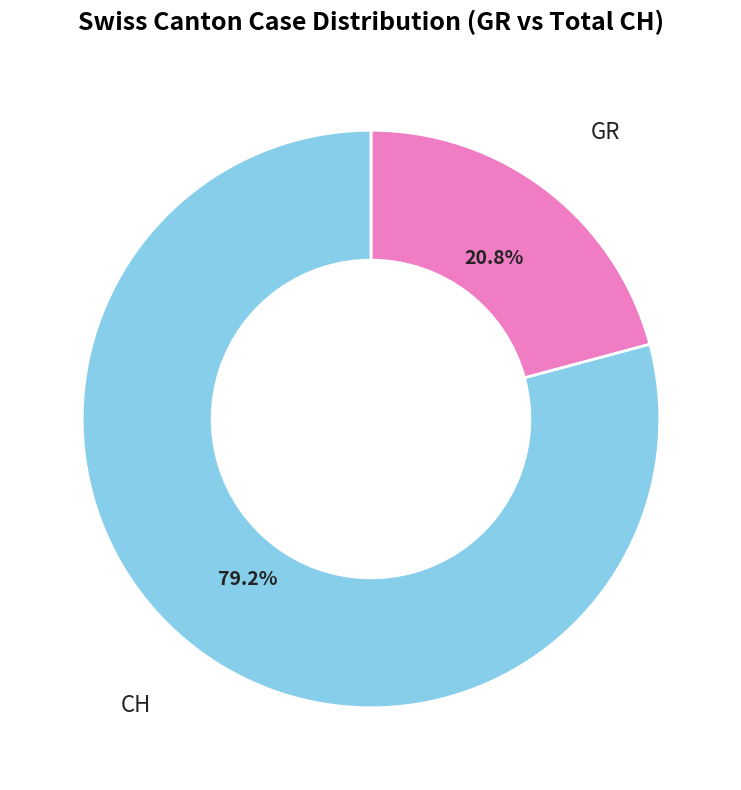

What portion of the pie excludes GR?

79.2%